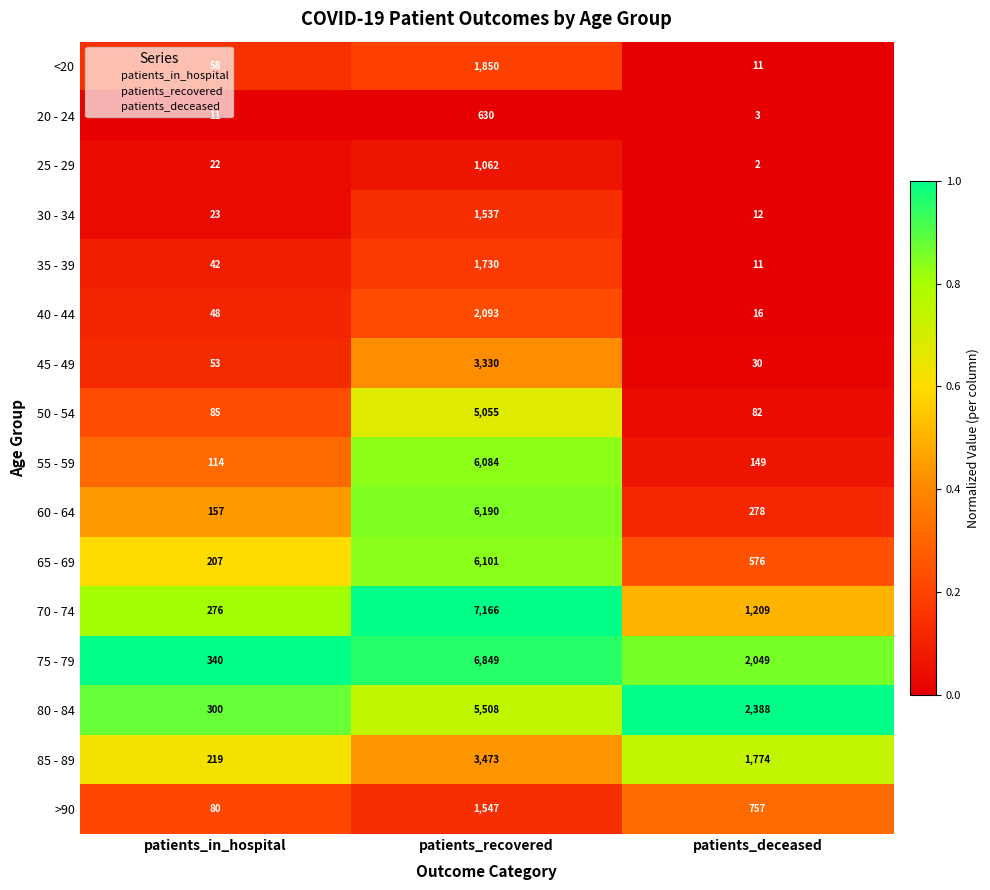

What is the difference between the maximum and minimum values in the 60 - 64 series?

6033